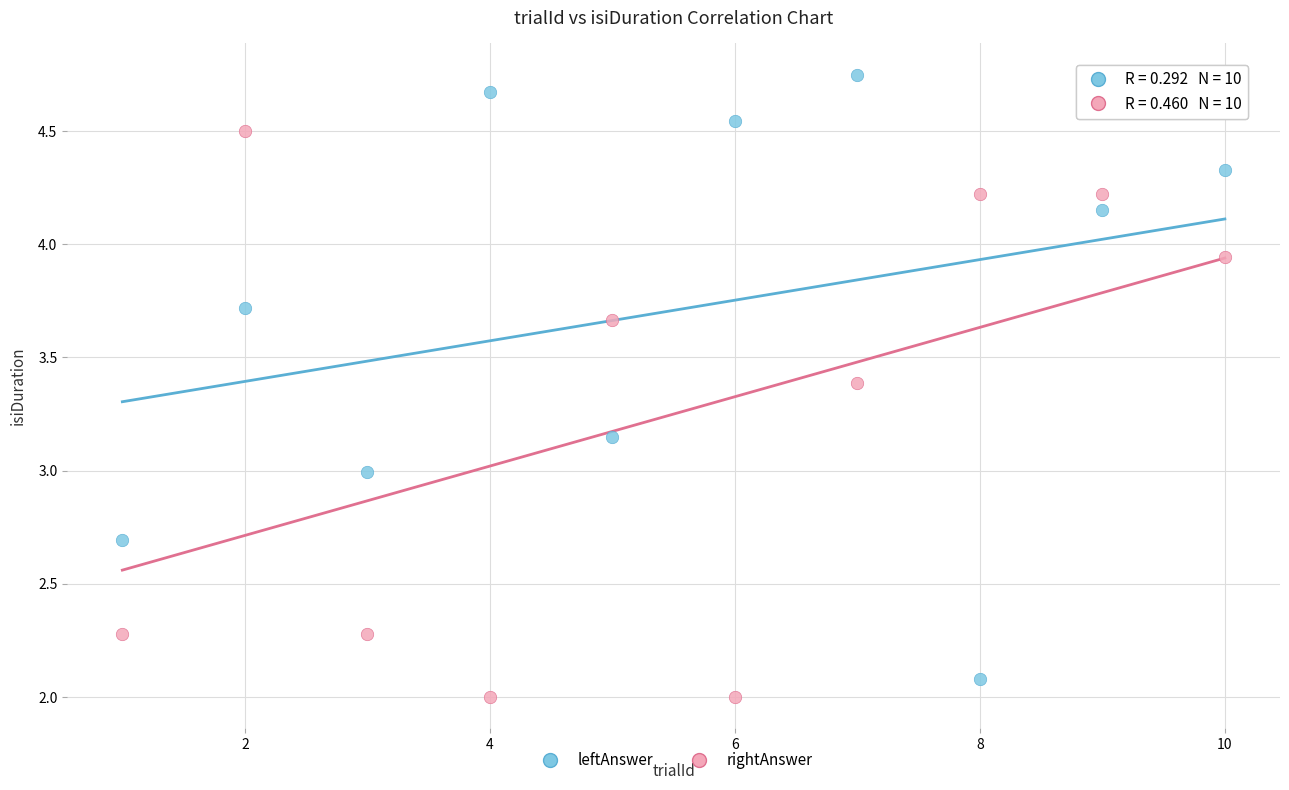

What are all the series names shown in the legend?

leftAnswer, rightAnswer